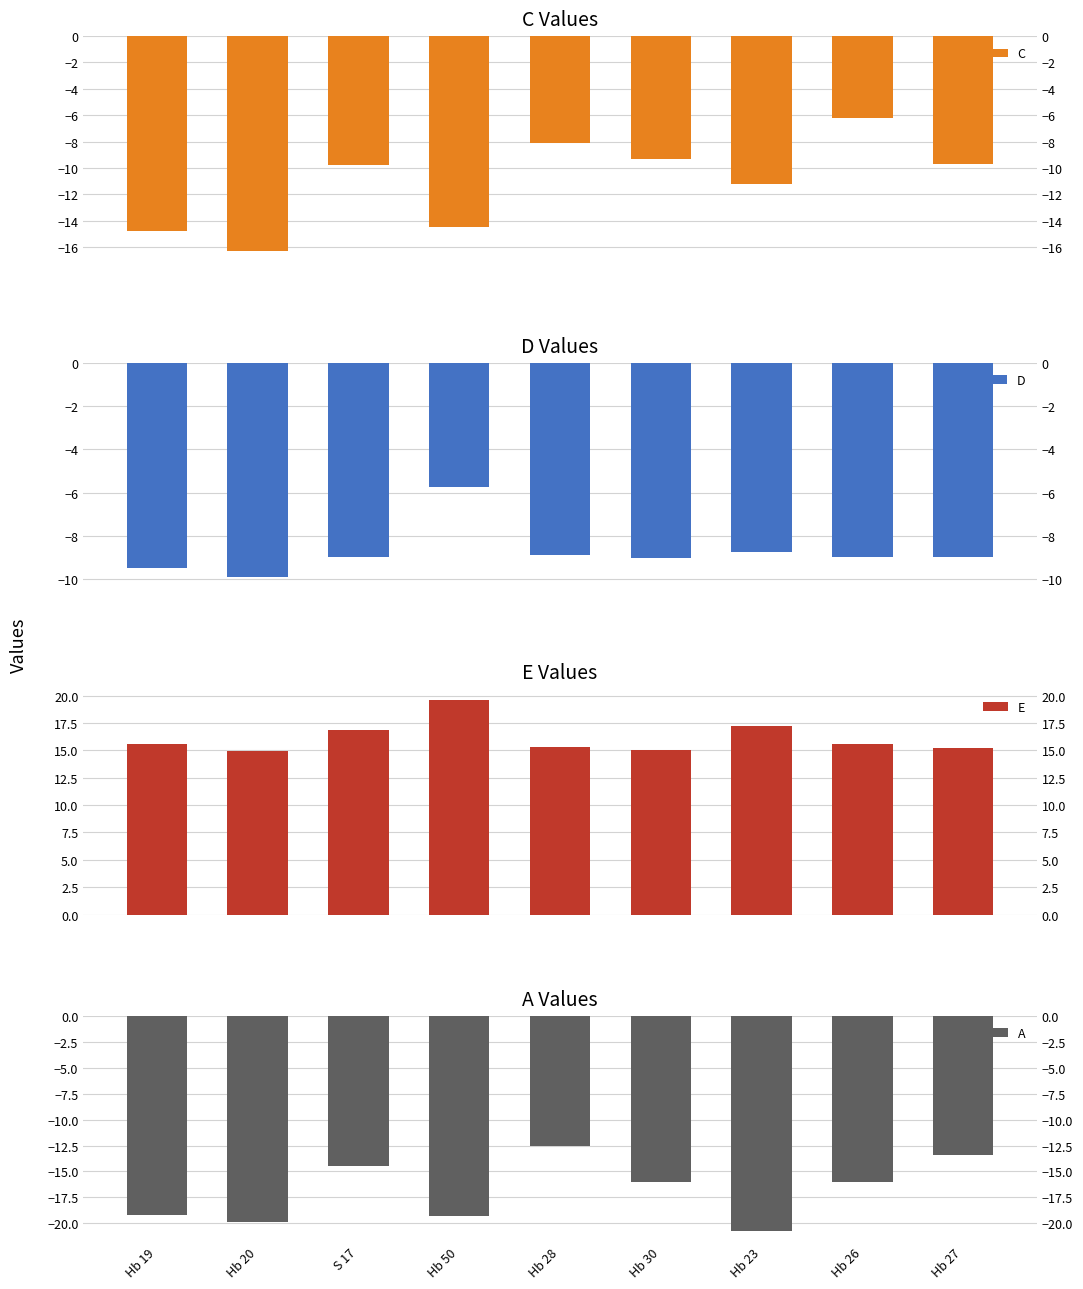

Between Hb 28 and Hb 26, which series saw the biggest shift?

A